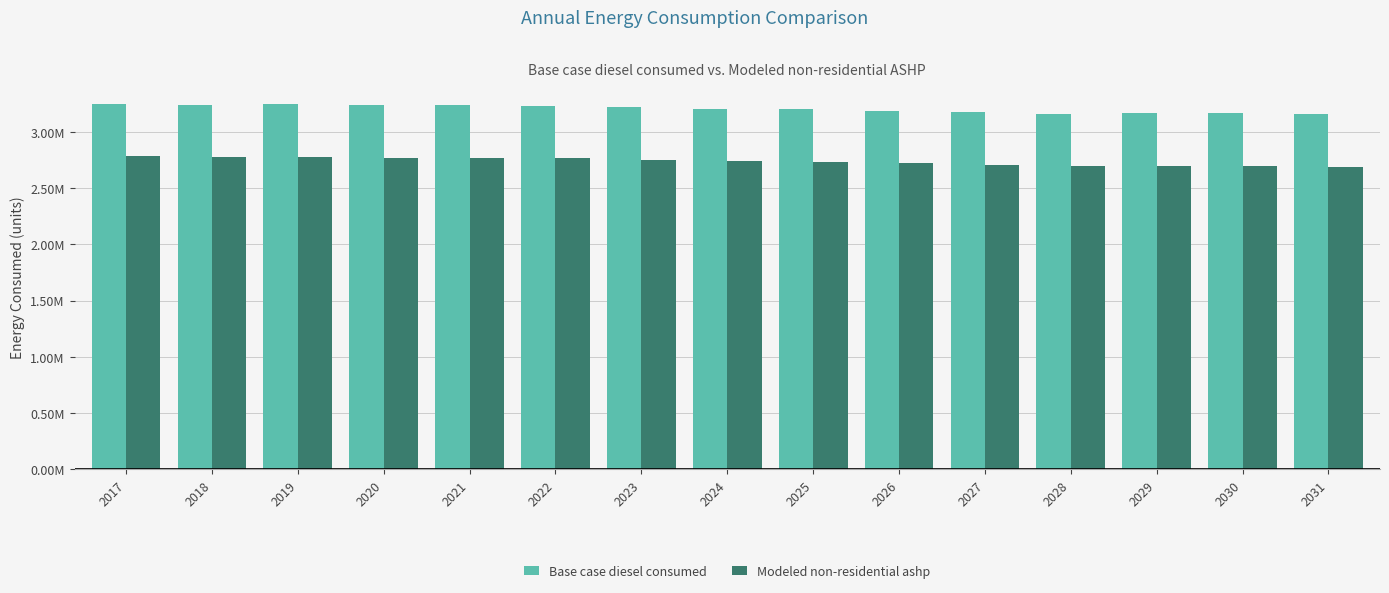

Which has a higher value, 2026 or 2018?

2018